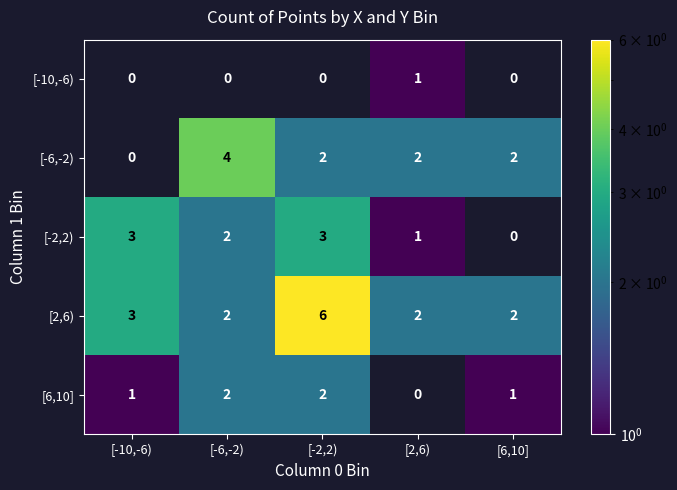

The value of [-6,-2) at [-2,2) is 0. True or false?

False